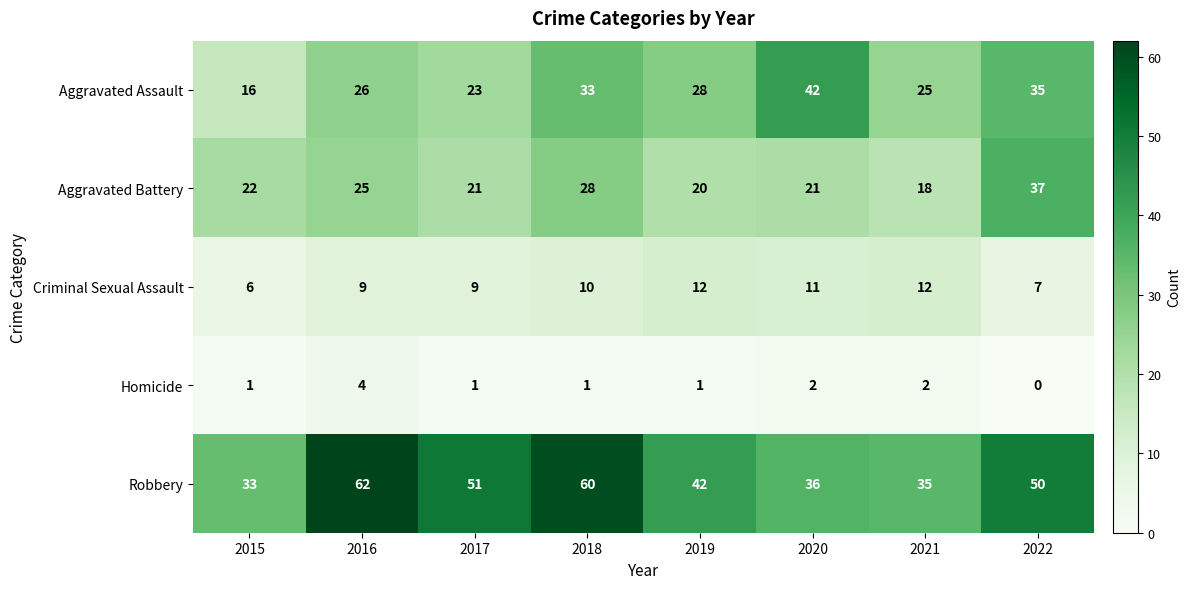

Where does the Robbery series first go above 50?

2016